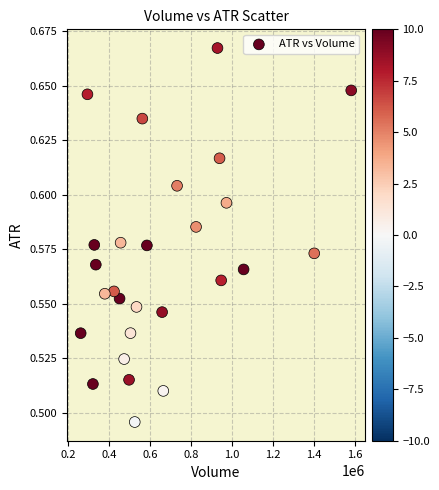

What is the range of X values (max minus min)?

1320300.0